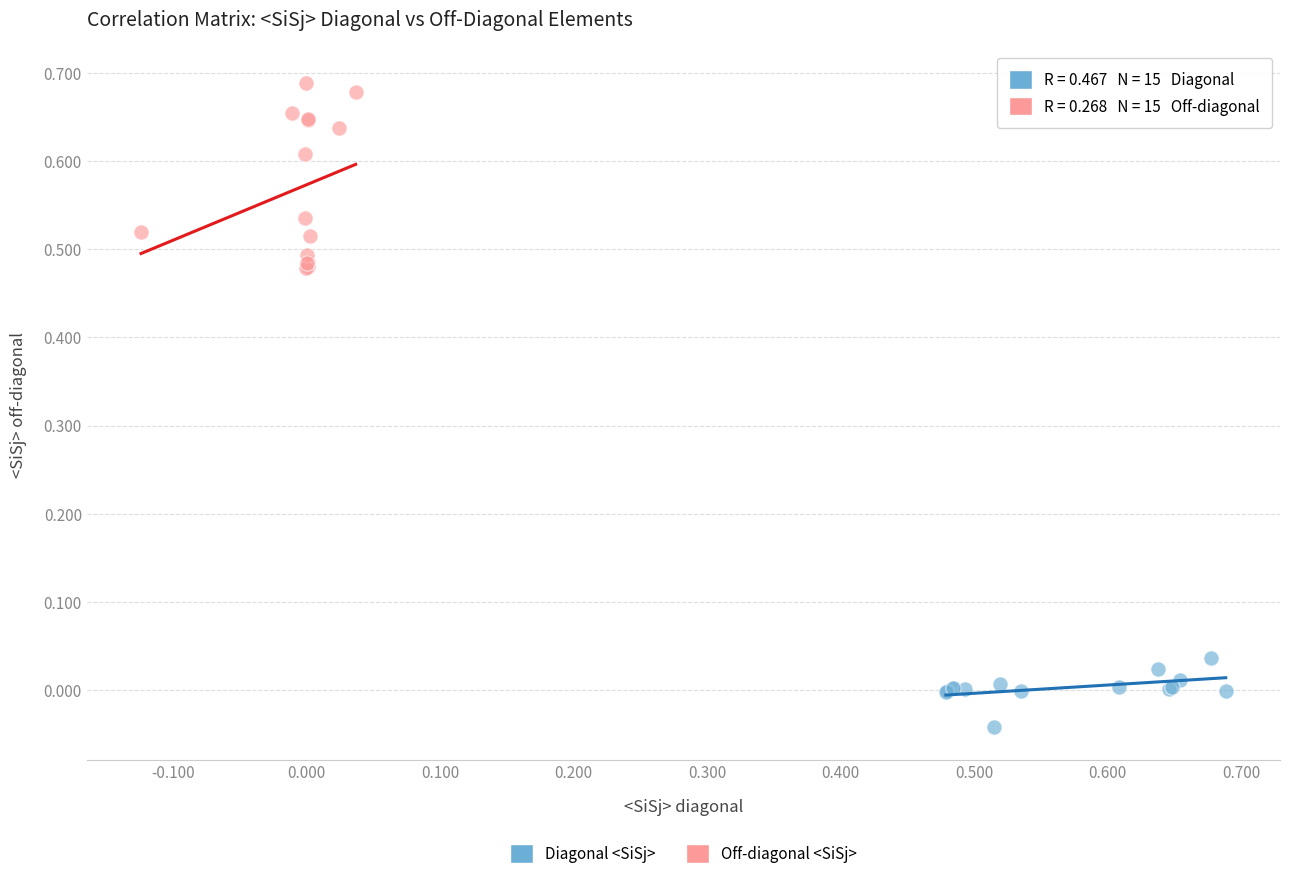

What are all the series names shown in the legend?

Diagonal <SiSj>, Off-diagonal <SiSj>